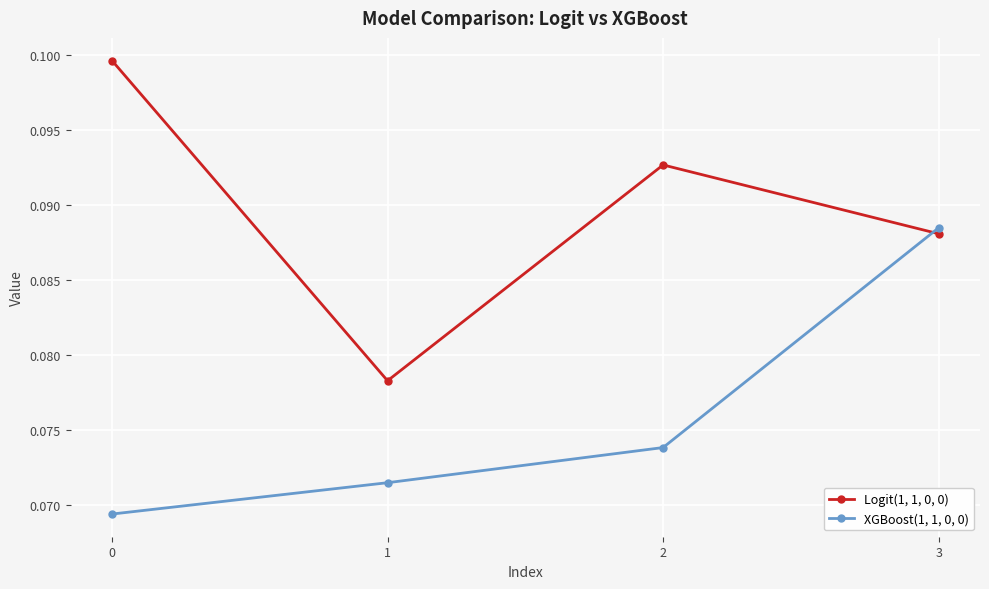

Rank the series by their average value, from highest to lowest.

Logit(1, 1, 0, 0), XGBoost(1, 1, 0, 0)